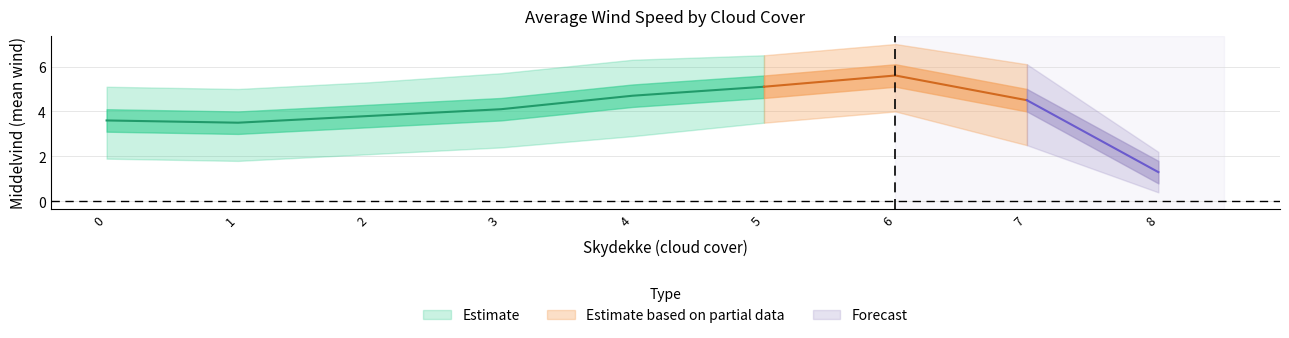

Is it true that Middelvind_mean equals 4.5 at 7?

True